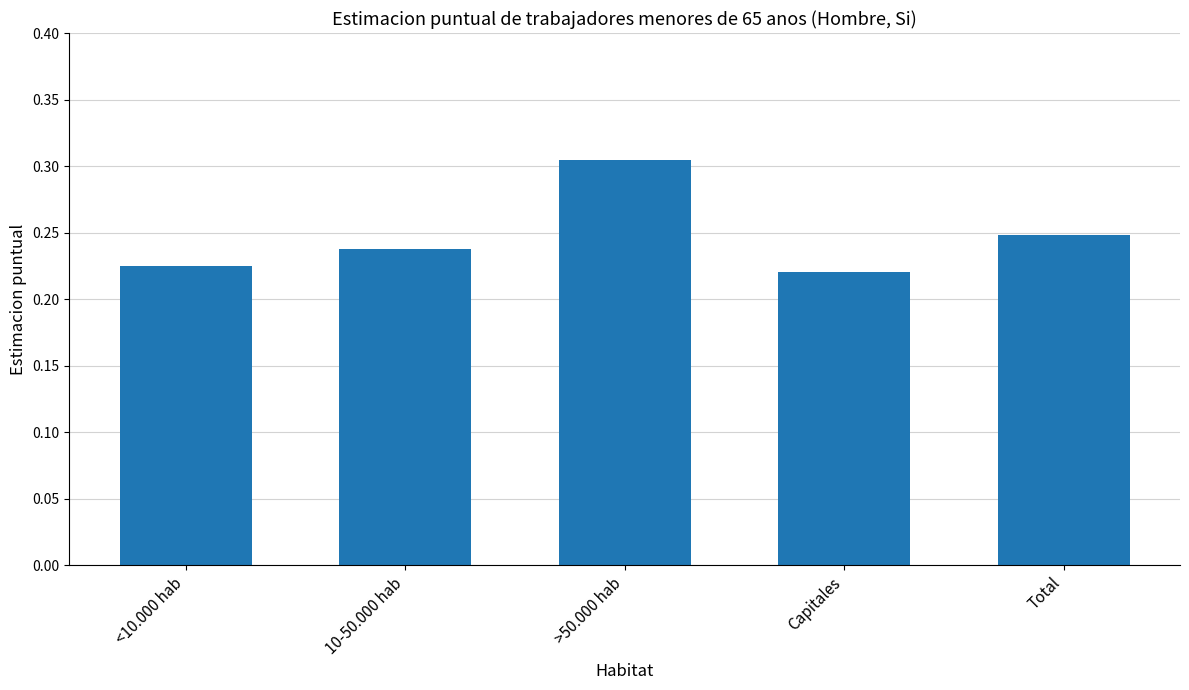

Is it true that the value at Capitales is 0.4?

False